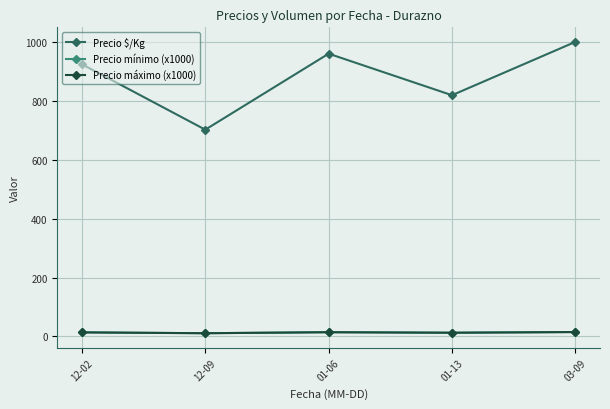

How many distinct data groups are displayed?

3